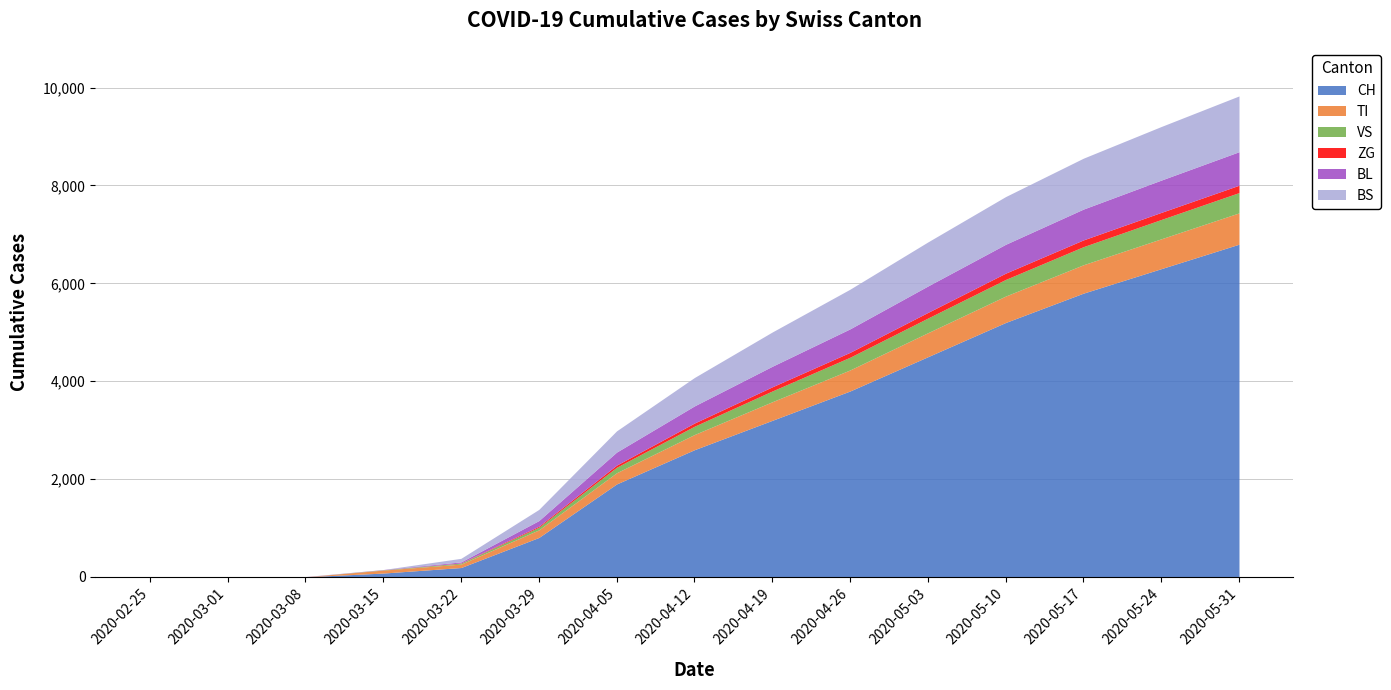

At how many categories does at least one series exceed 4172?

7